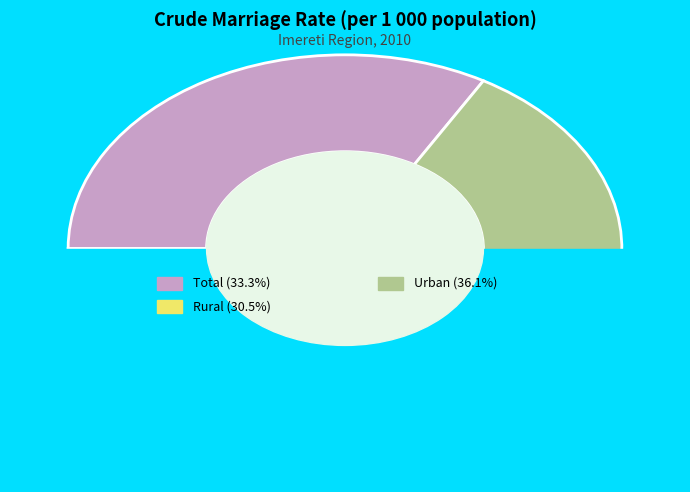

Between Urban and Rural, which is larger?

Urban